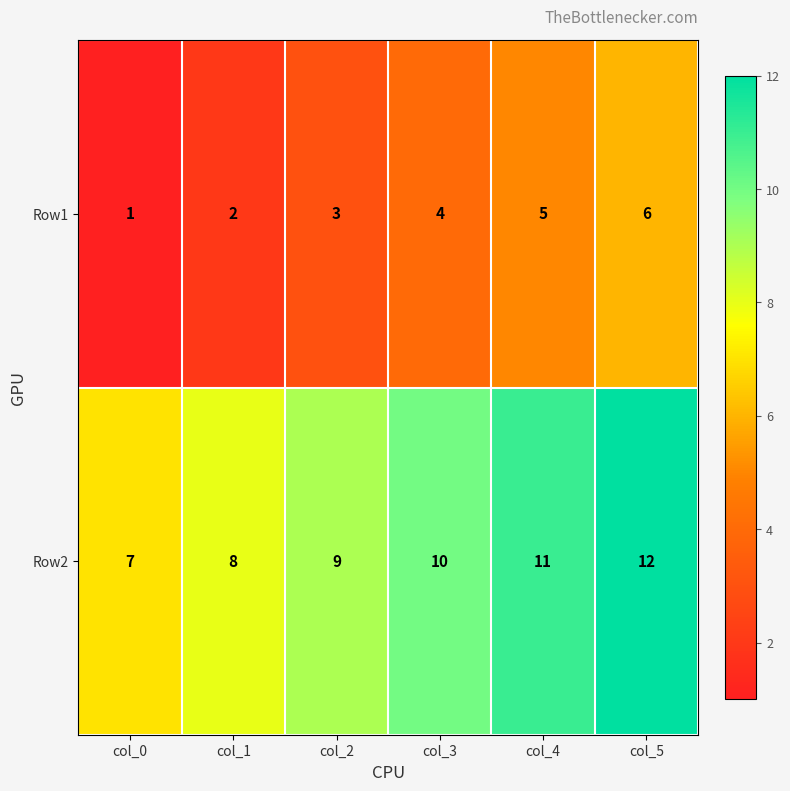

Is the value of Row1 at col_3 greater than the value of Row2 at col_3?

No